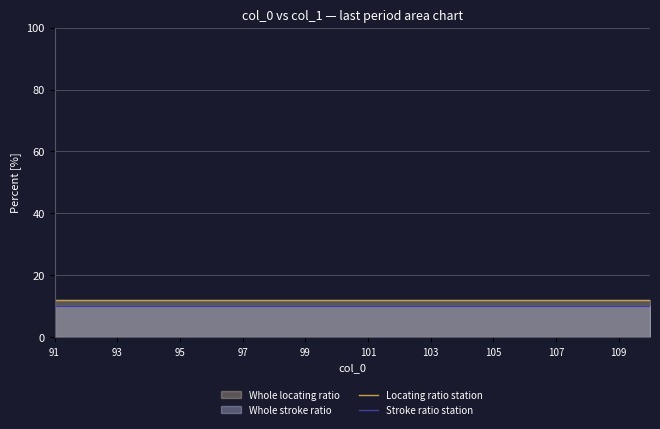

What is the spread (max minus min) of values at 107?

1.8